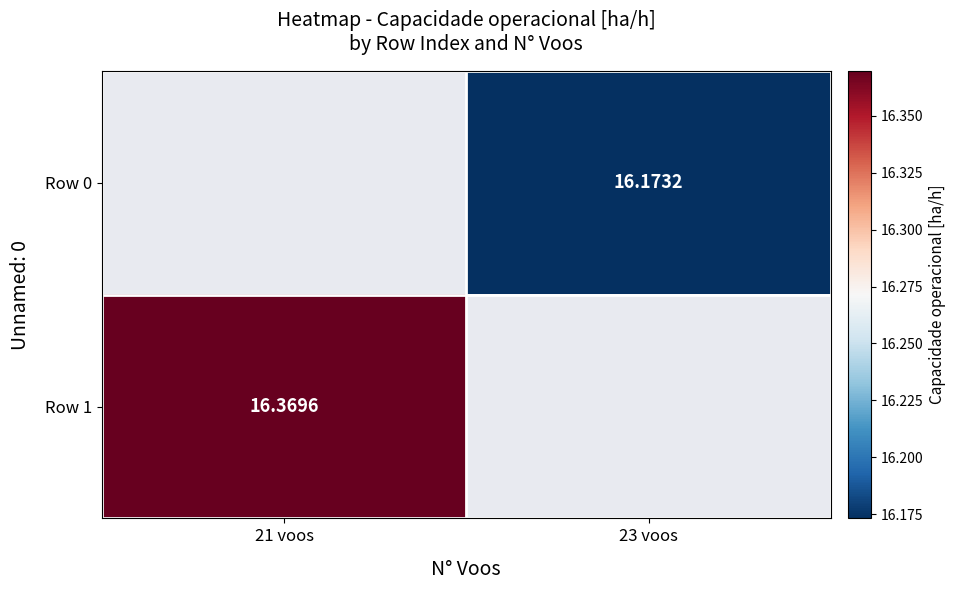

List the labels in order of Row 0 value, largest first.

21 voos, 23 voos